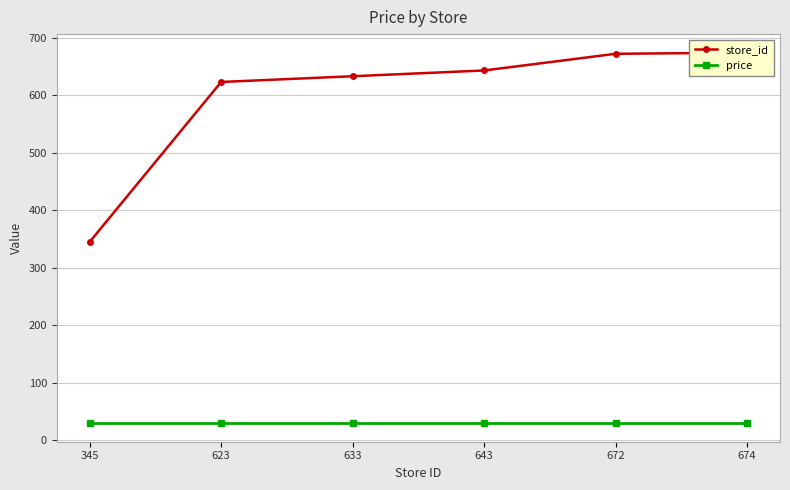

True or false: price and store_id cross at least once.

False